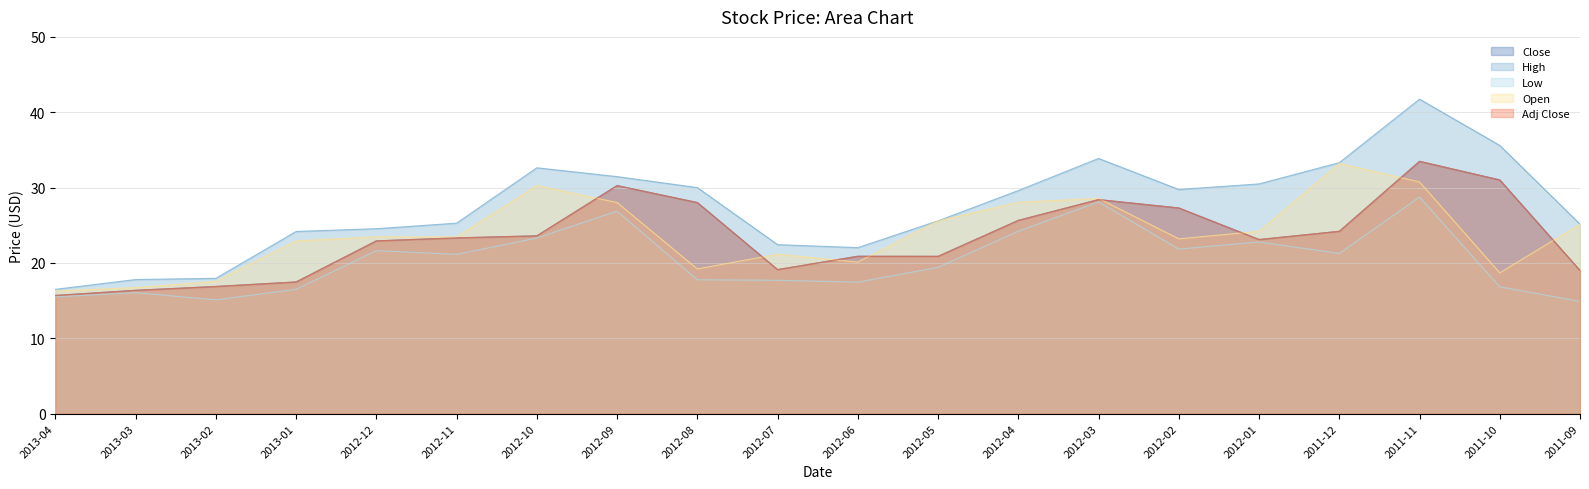

Is it true that Open equals 28.6 at 2012-03?

True